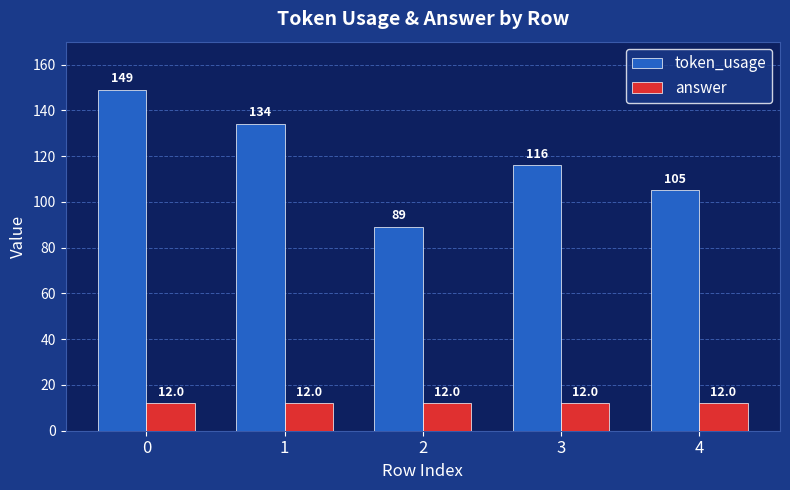

What is the value of the token_usage bar at the 3rd from the left?

89